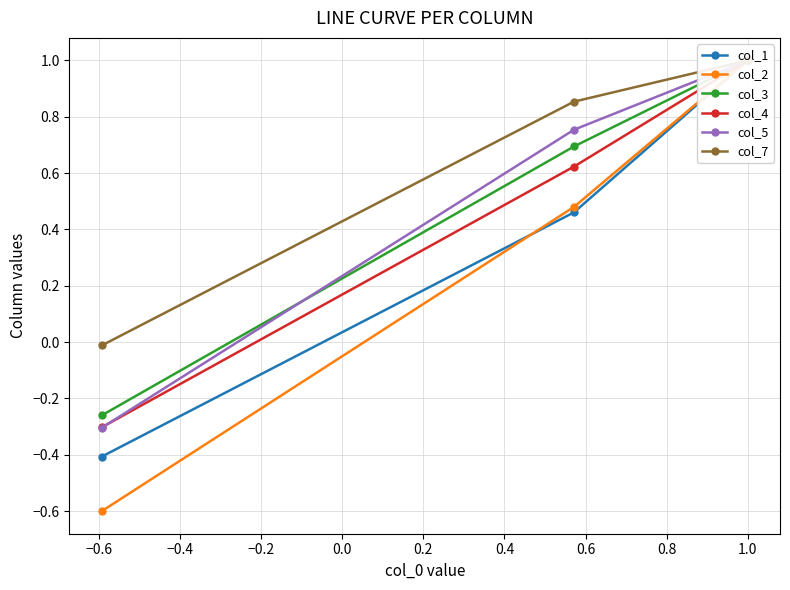

Does the chart display data point markers on the line(s)?

Yes